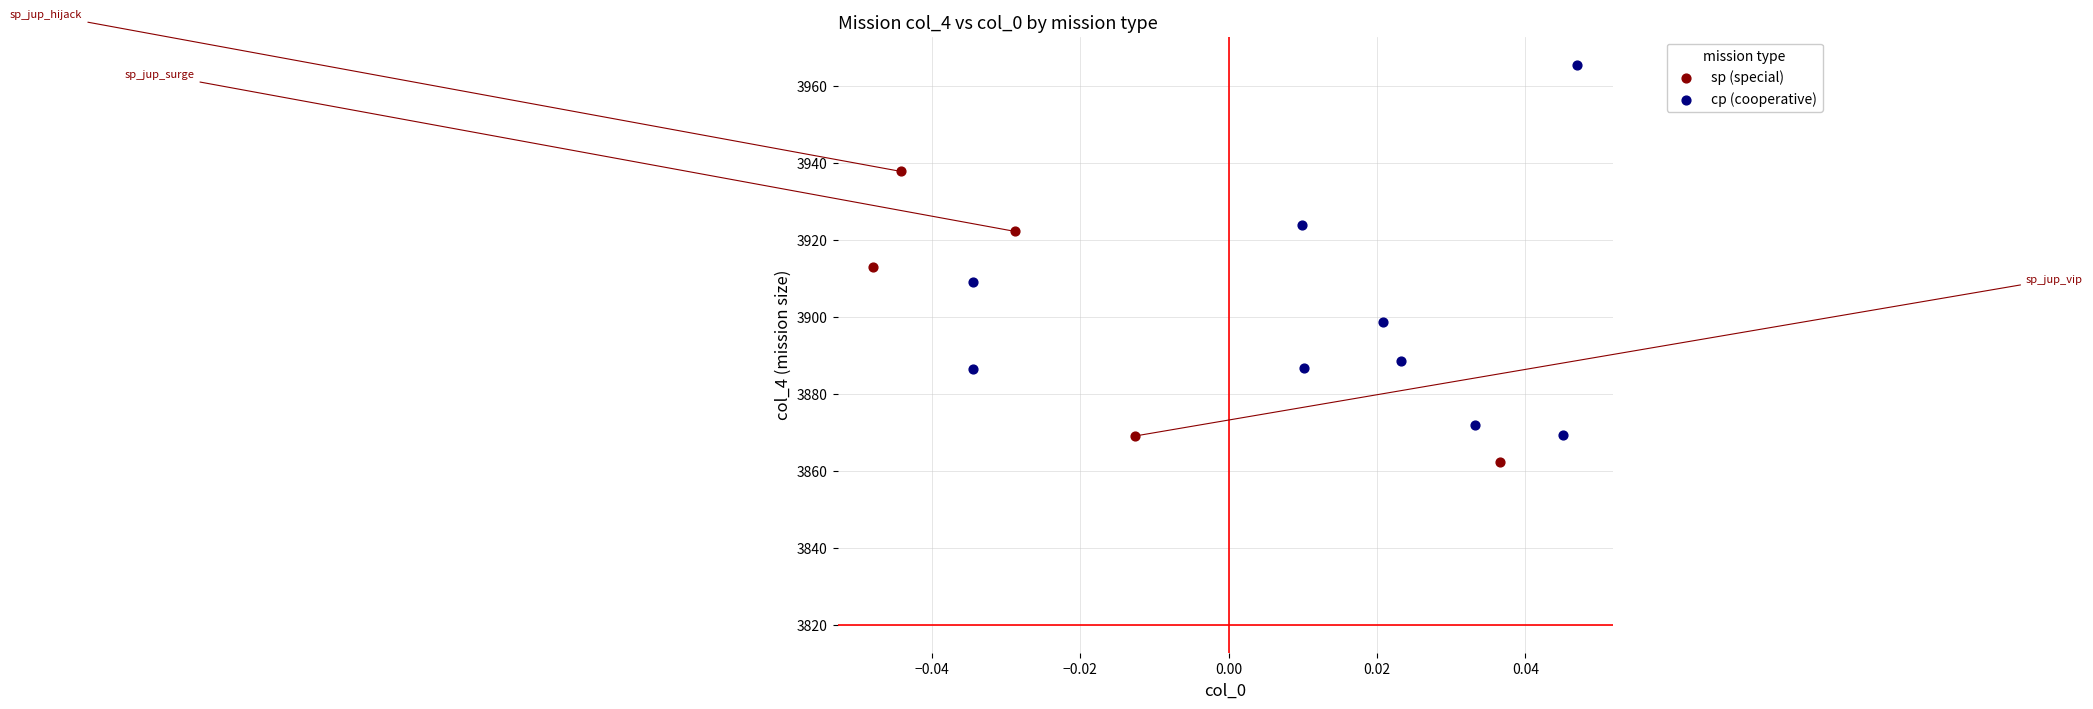

Which series has the largest Y range (max minus min)?

cp (cooperative)